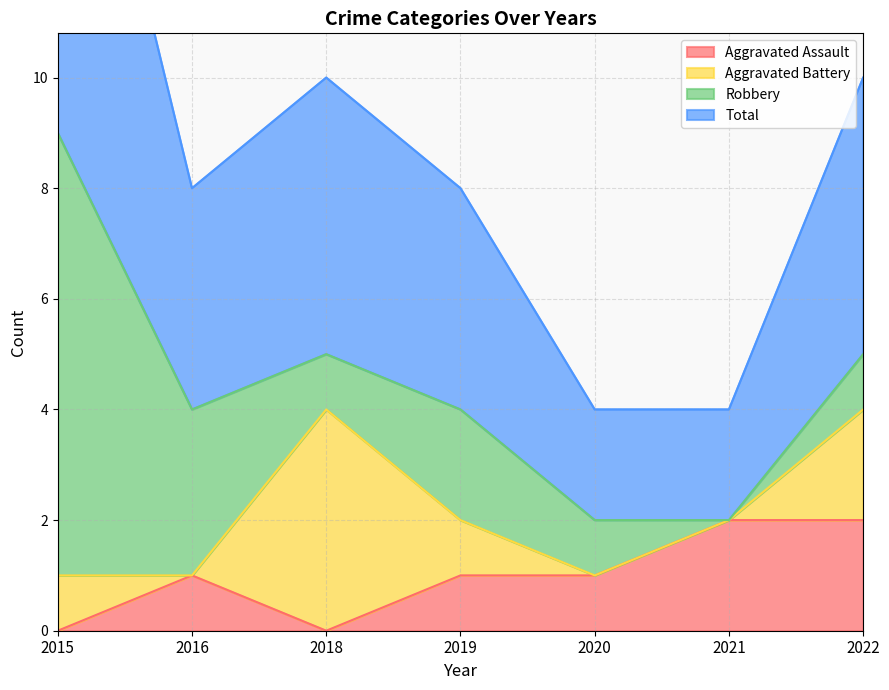

What is the maximum value for Aggravated Assault?

2